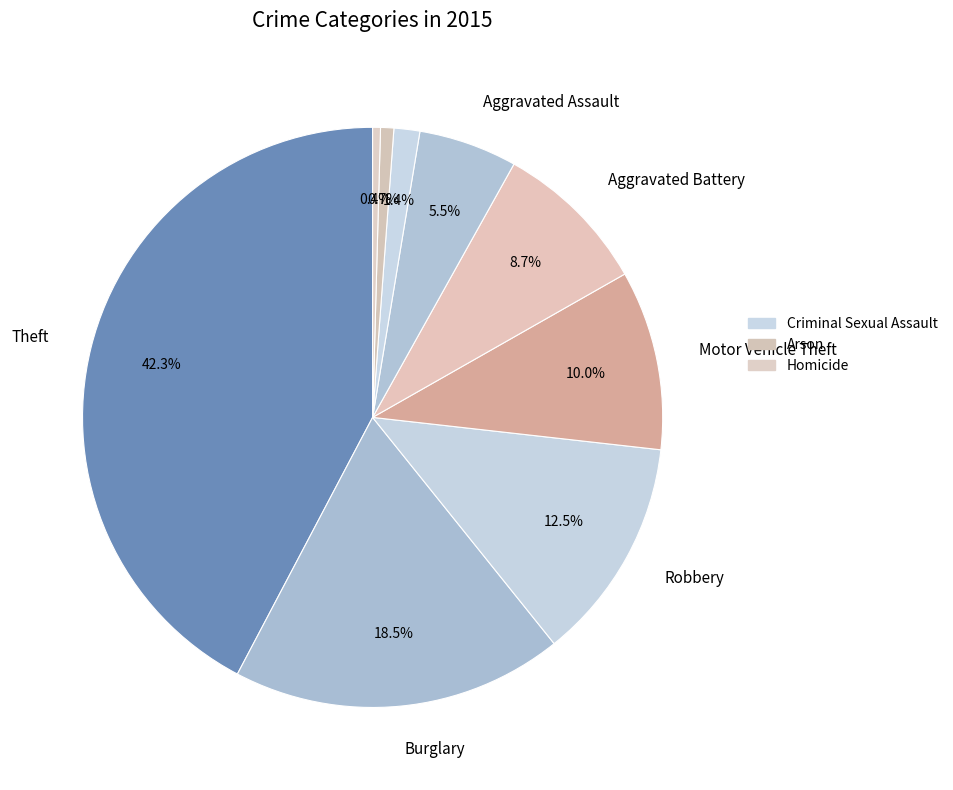

Rank the categories by value from lowest to highest.

Homicide, Arson, Criminal Sexual Assault, Aggravated Assault, Aggravated Battery, Motor Vehicle Theft, Robbery, Burglary, Theft